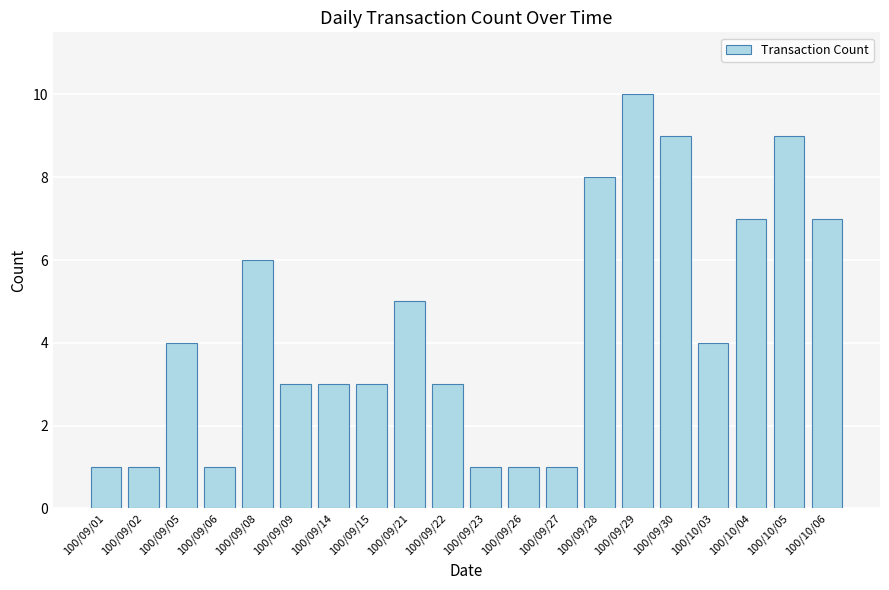

What is the ratio of the value at 100/09/22 to the value at 100/10/05?

0.3